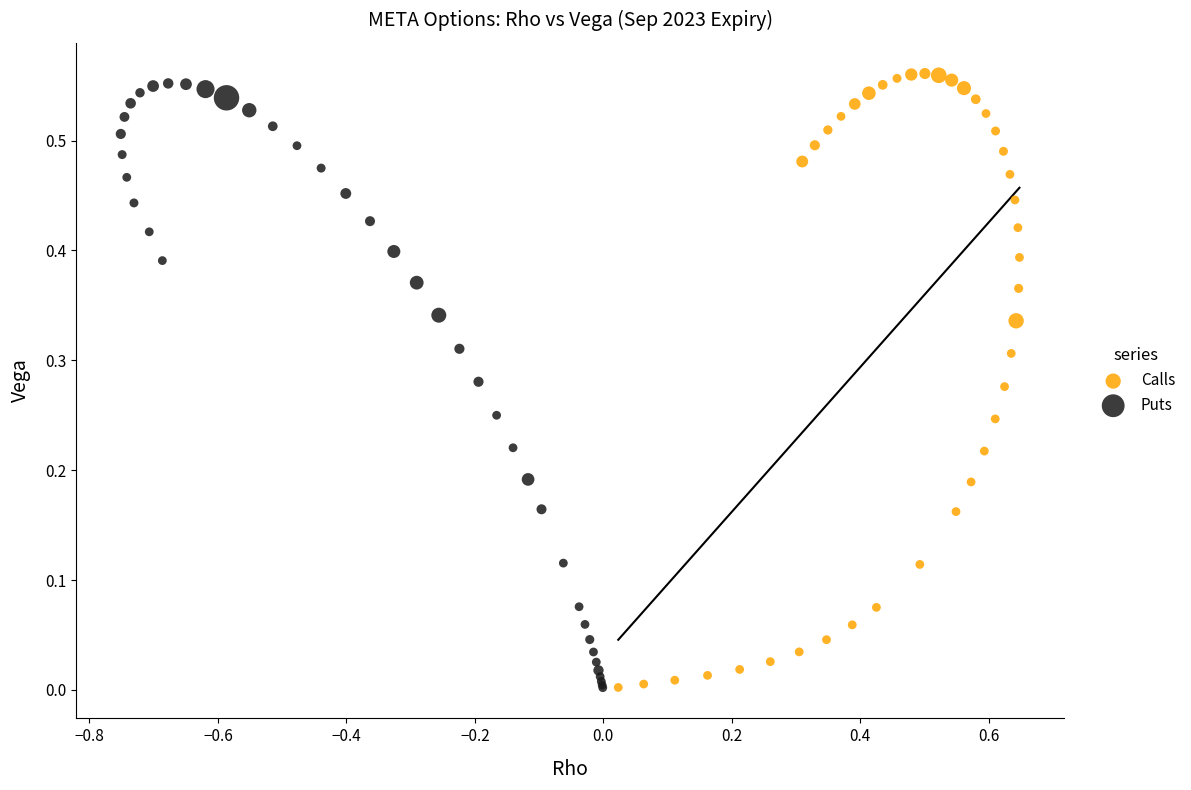

Which series has the widest spread of Y values?

Calls